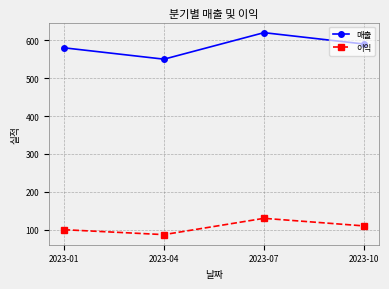

Which label corresponds to the largest value in the chart?

2023-07